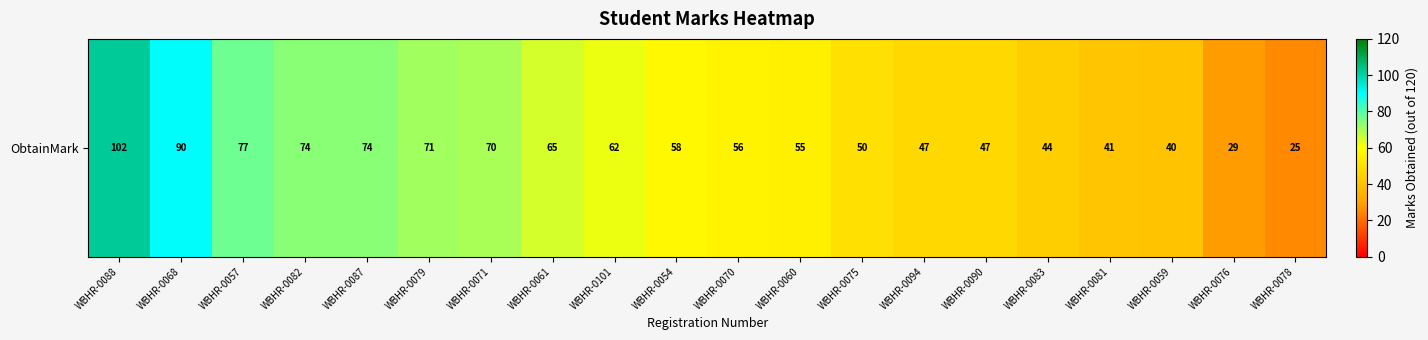

True or false: the data shows 41 at WBHR-0081.

True